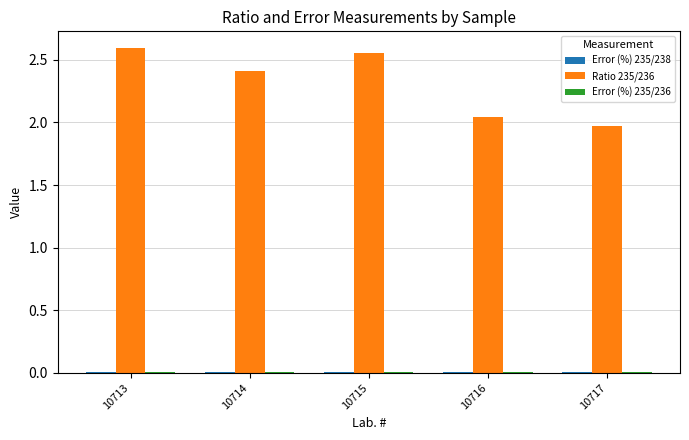

The value of Ratio 235/236 at 10714 is 2.4. True or false?

True